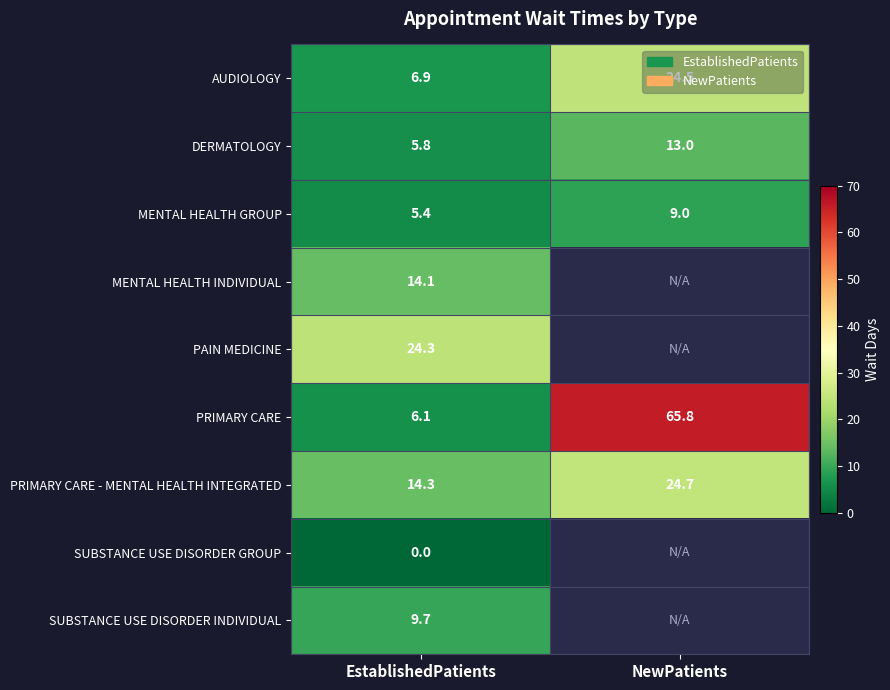

What is the difference between the highest and lowest values at NewPatients?

56.8